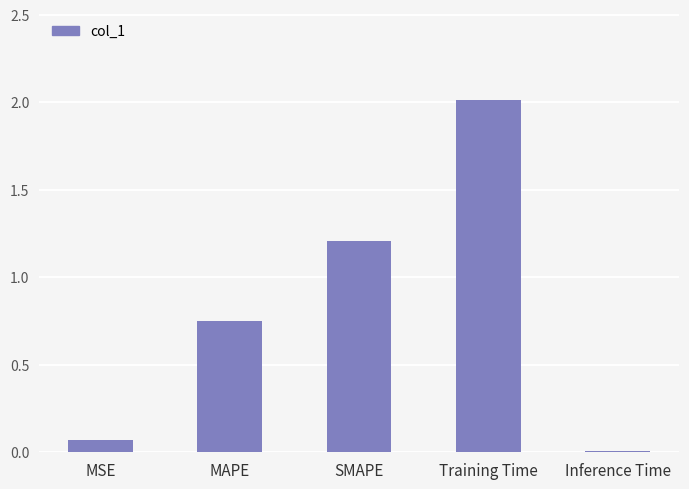

Is it true that the value at Training Time is 1.0?

False